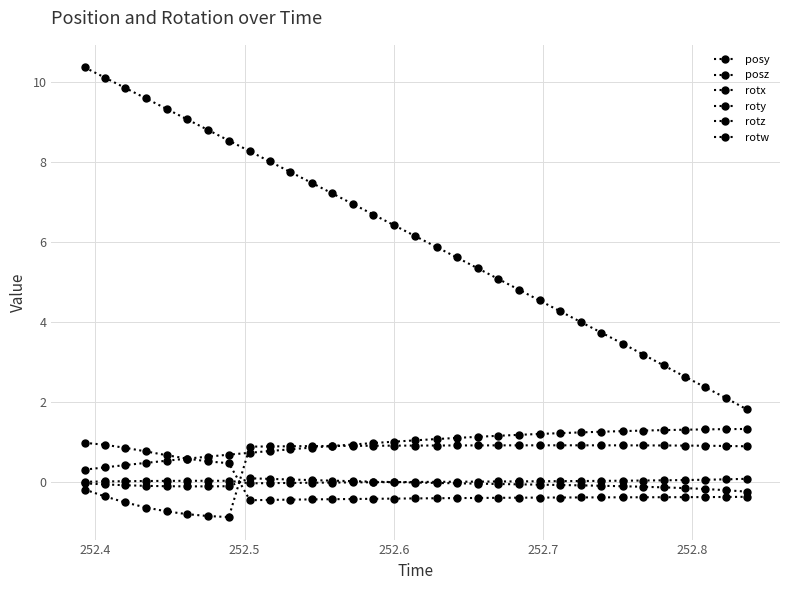

List the series in order of their peak value, highest first.

posz, posy, rotw, rotz, rotx, roty